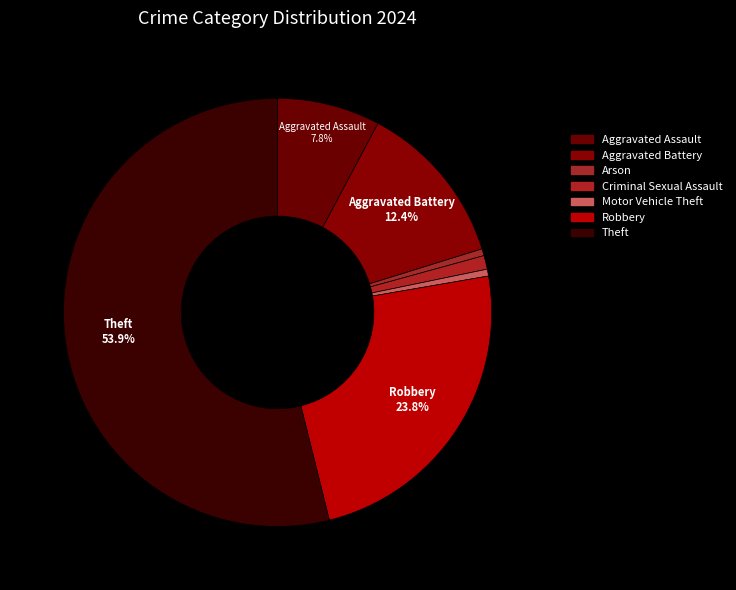

Does Theft account for over 50% of the chart?

Yes